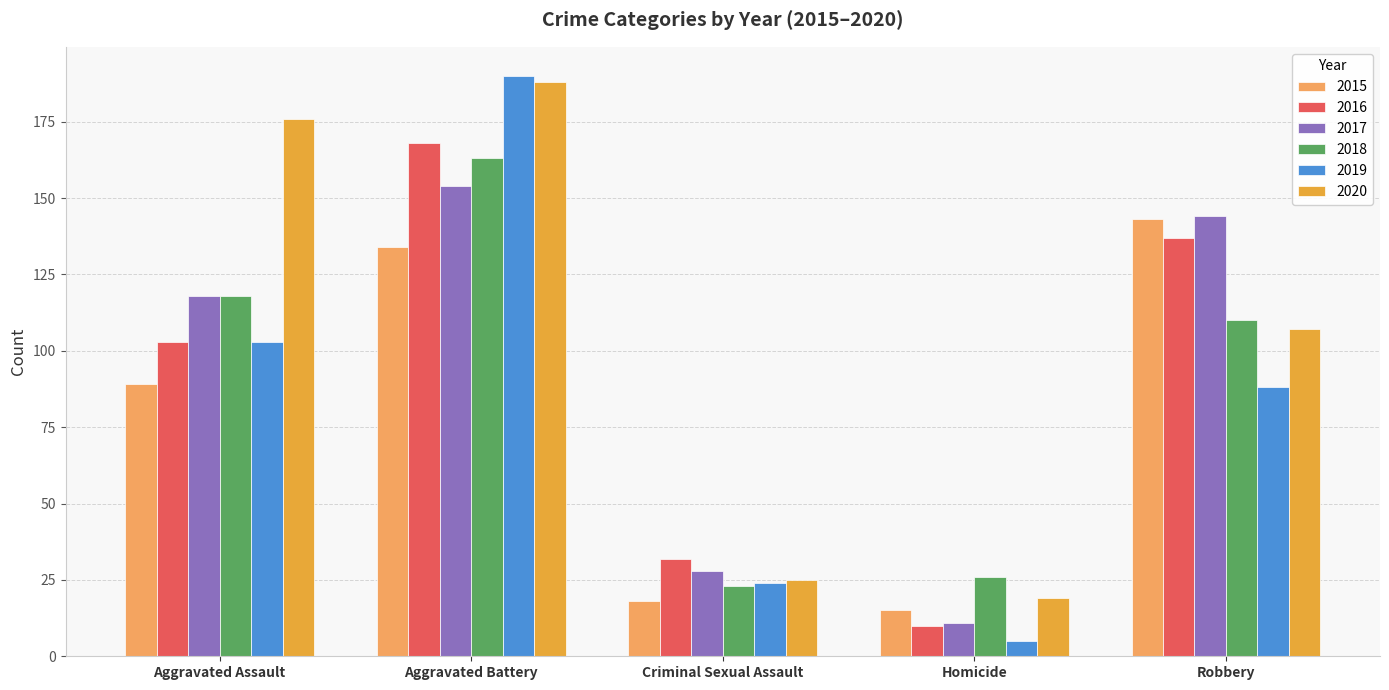

Reading left to right, what are all the values shown in this chart?

2015: Aggravated Assault=89	Aggravated Battery=134	Criminal Sexual Assault=18	Homicide=15	Robbery=143
2016: Aggravated Assault=103	Aggravated Battery=168	Criminal Sexual Assault=32	Homicide=10	Robbery=137
2017: Aggravated Assault=118	Aggravated Battery=154	Criminal Sexual Assault=28	Homicide=11	Robbery=144
2018: Aggravated Assault=118	Aggravated Battery=163	Criminal Sexual Assault=23	Homicide=26	Robbery=110
2019: Aggravated Assault=103	Aggravated Battery=190	Criminal Sexual Assault=24	Homicide=5	Robbery=88
2020: Aggravated Assault=176	Aggravated Battery=188	Criminal Sexual Assault=25	Homicide=19	Robbery=107